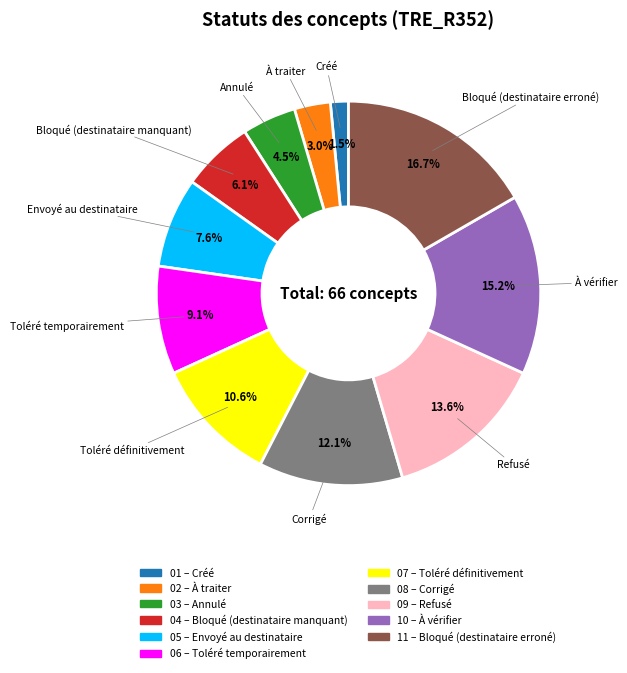

Is there any slice that represents more than half of the pie?

No